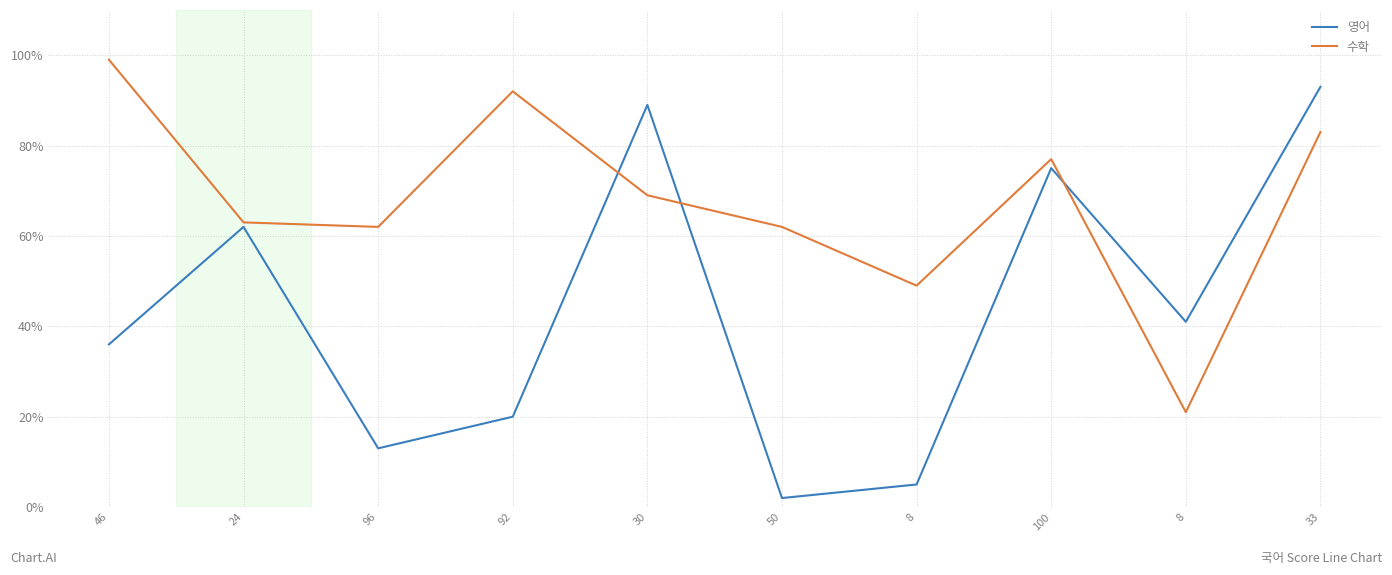

Where is the first local minimum for 수학?

96